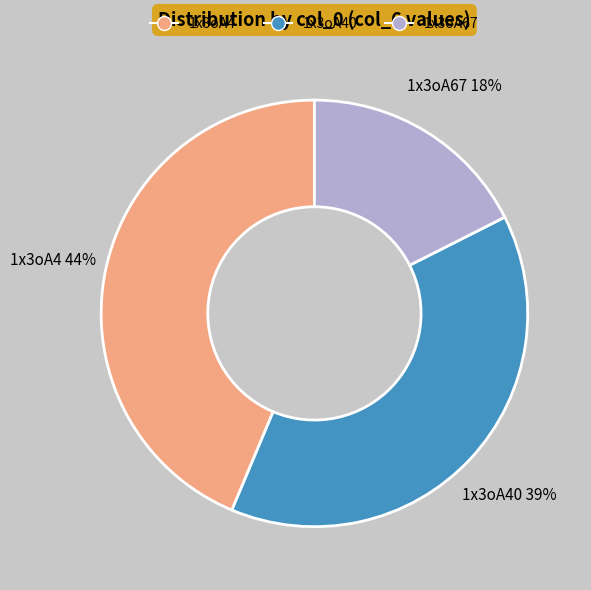

To the nearest percent, what is the difference between the largest and smallest slice percentages?

26%